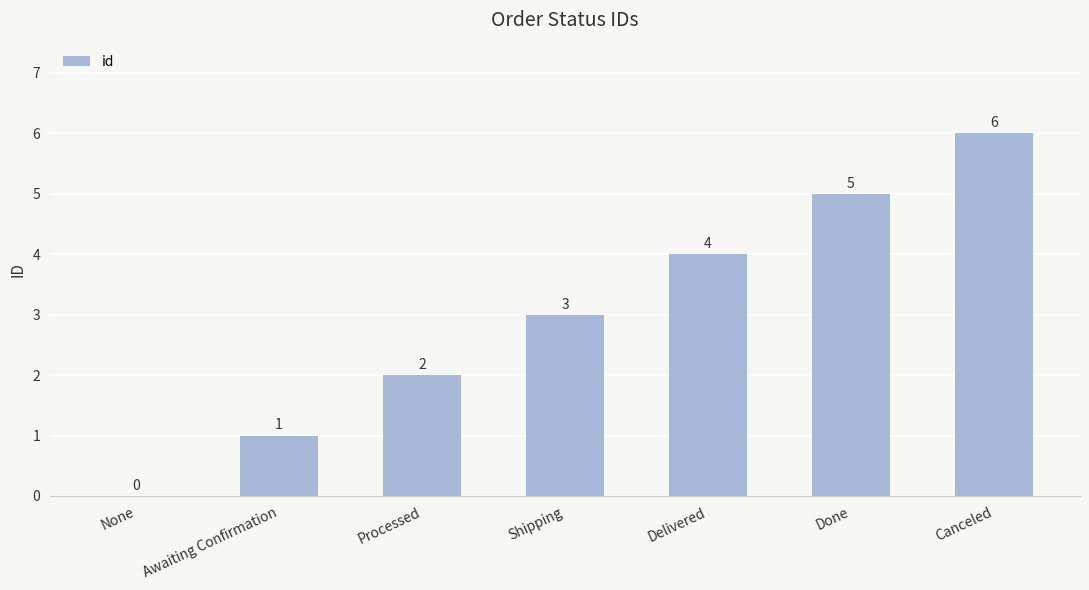

Between None and Processed, which is larger?

Processed